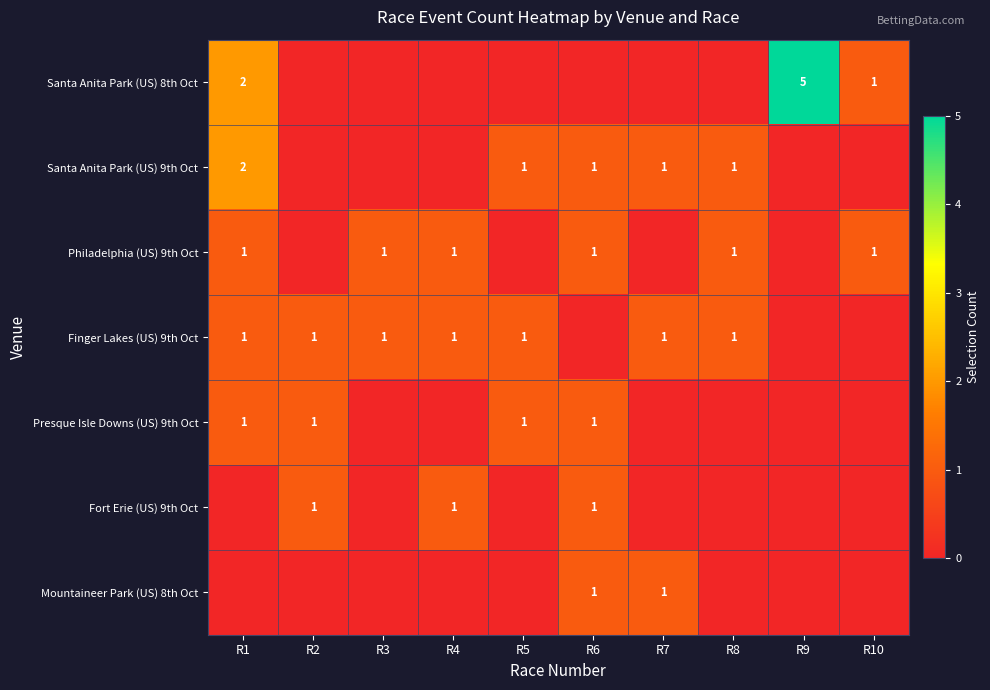

Is it true that Santa Anita Park (US) 9th Oct equals 1 at R7?

True